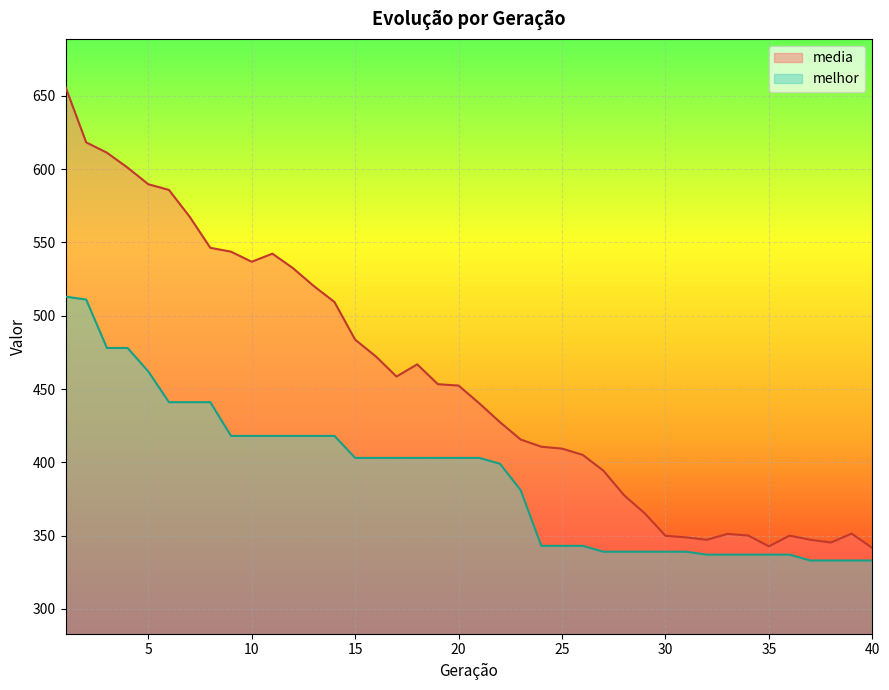

Reading left to right, what are all the values shown in this chart?

media: 656.0	618.2	611.2	601.0	589.7	585.8	567.5	546.3	543.7	536.8	542.3	532.4	520.2	509.4	483.7	472.2	458.5	466.8	453.3	452.3	440.2	427.4	415.5	410.6	409.3	405.1	394.3	377.5	365.2	349.9	348.8	347.1	351.1	350.0	342.7	349.9	347.2	345.3	351.4	341.5
melhor: 513.0	511.0	478.0	478.0	462.0	441.0	441.0	441.0	418.0	418.0	418.0	418.0	418.0	418.0	403.0	403.0	403.0	403.0	403.0	403.0	403.0	399.0	381.0	343.0	343.0	343.0	339.0	339.0	339.0	339.0	339.0	337.0	337.0	337.0	337.0	337.0	333.0	333.0	333.0	333.0